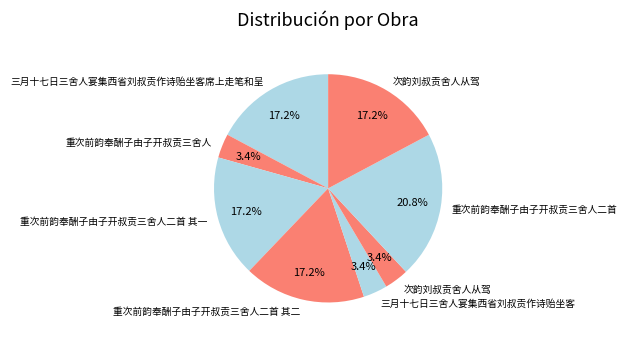

Rank the categories by value from lowest to highest.

重次前韵奉酬子由子开叔贡三舍人, 次韵刘叔贡舍人从驾, 三月十七日三舍人宴集西省刘叔贡作诗贻坐客, 三月十七日三舍人宴集西省刘叔贡作诗贻坐客席上走笔和呈, 次韵刘叔贡舍人从驾, 重次前韵奉酬子由子开叔贡三舍人二首 其二, 重次前韵奉酬子由子开叔贡三舍人二首 其一, 重次前韵奉酬子由子开叔贡三舍人二首